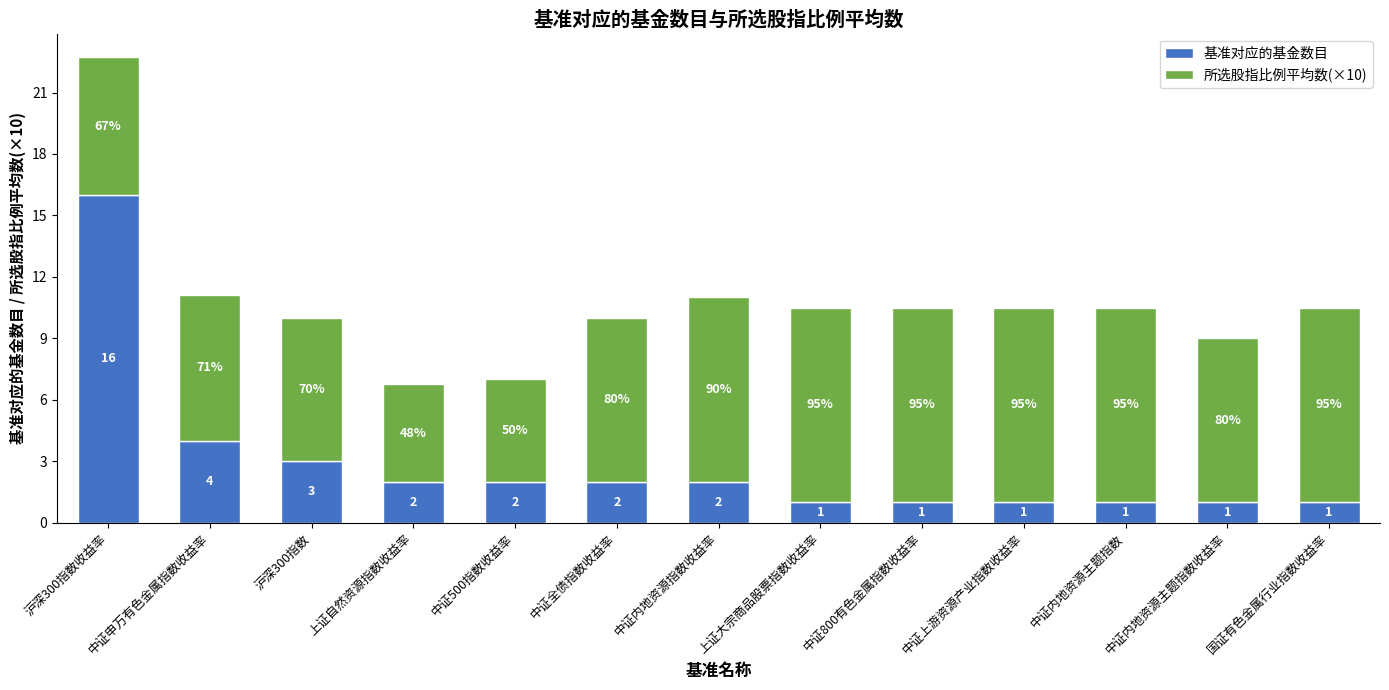

At which category is the sum across all series the highest?

沪深300指数收益率